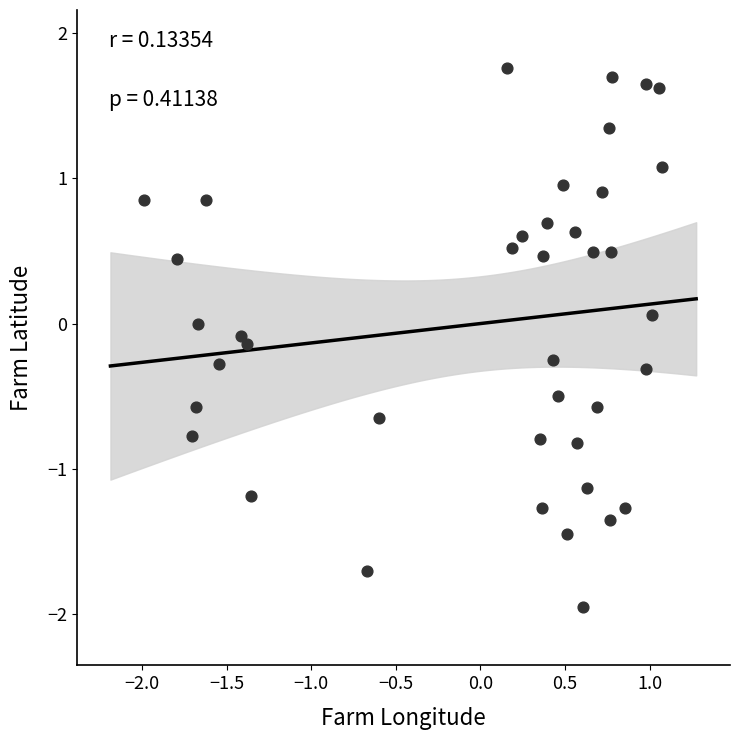

What is the range of X values (max minus min)?

3.1